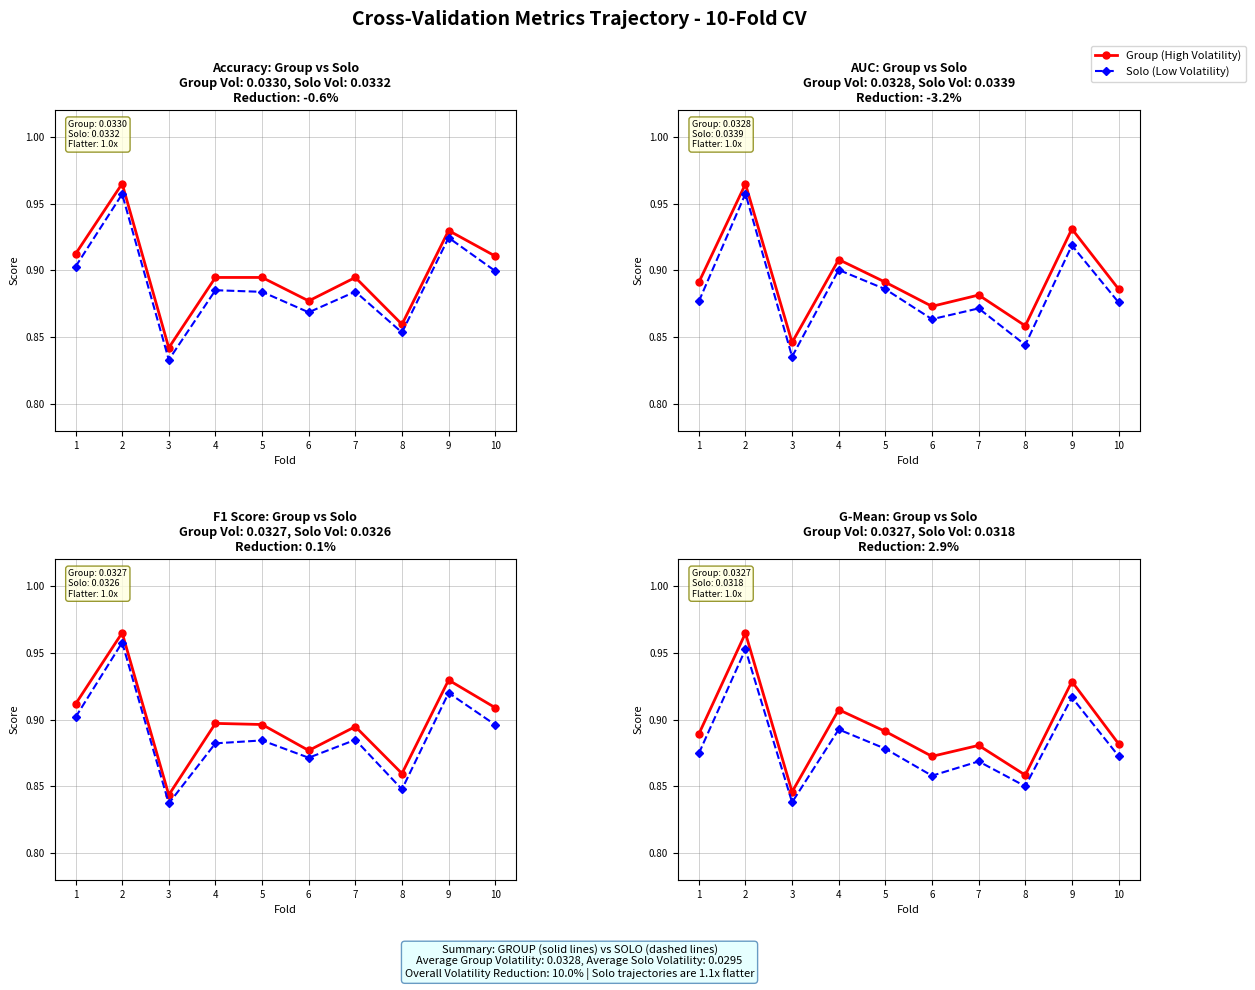

Which series has the largest range (max minus min)?

Group (High Volatility)